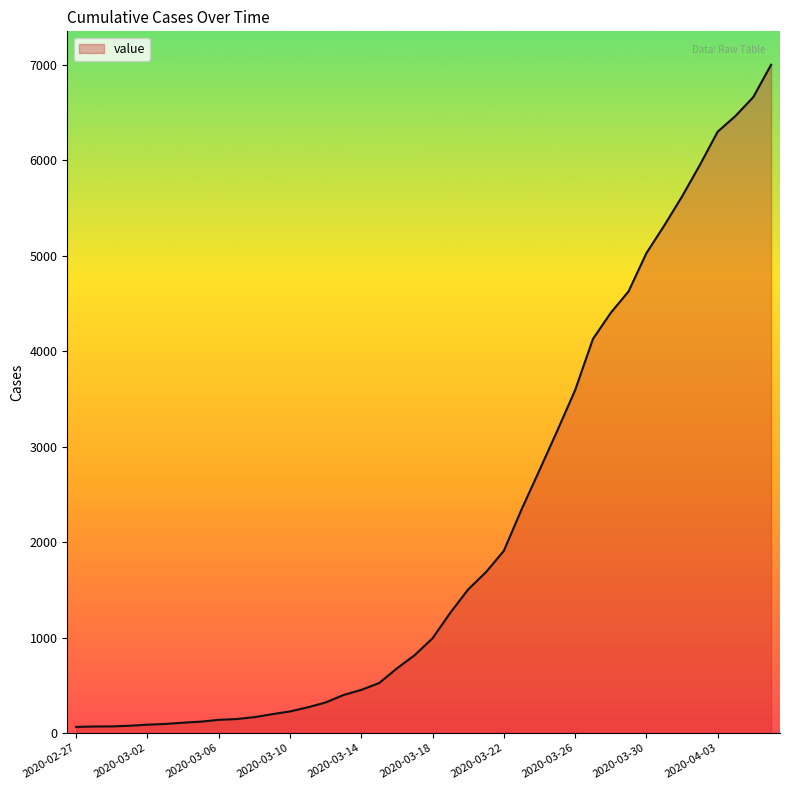

What is the difference between the maximum and minimum values?

6939